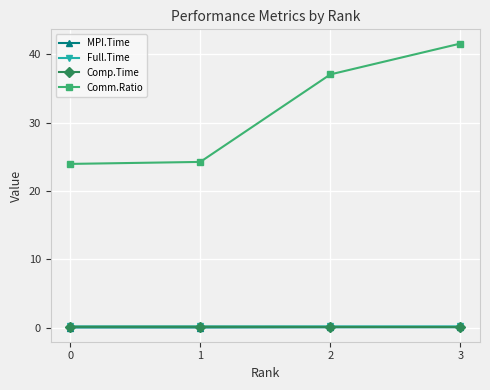

Which series changed the most between 0 and 2?

Comm.Ratio